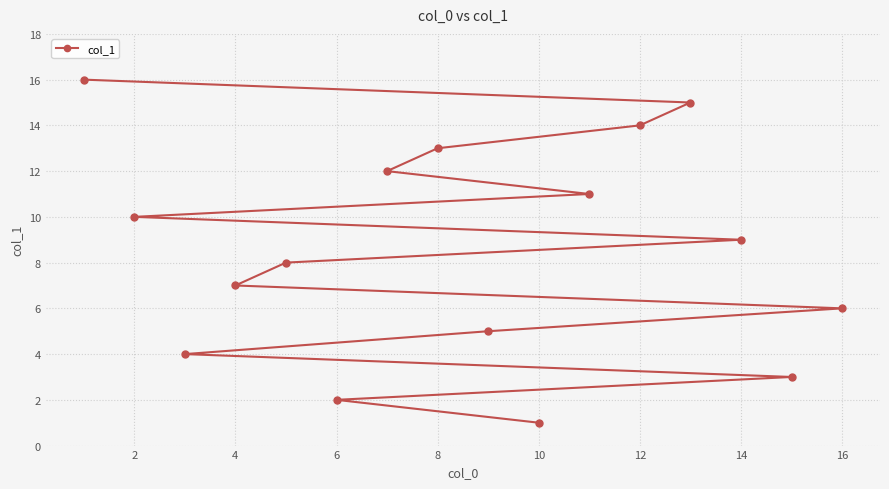

Approximately how many times larger is the value at 12 compared to 14?

1.6